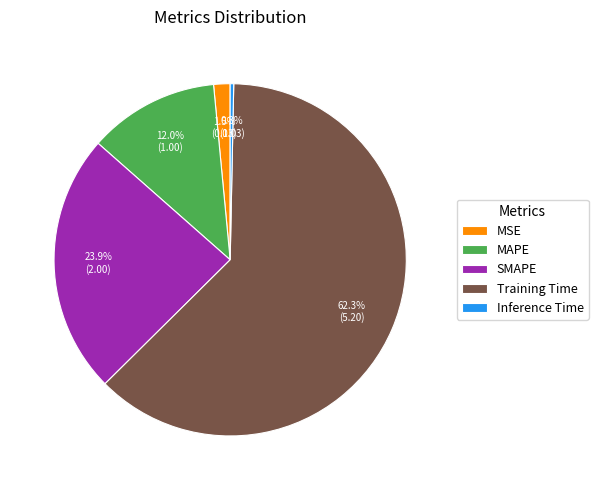

Is there a majority slice in this chart?

Yes